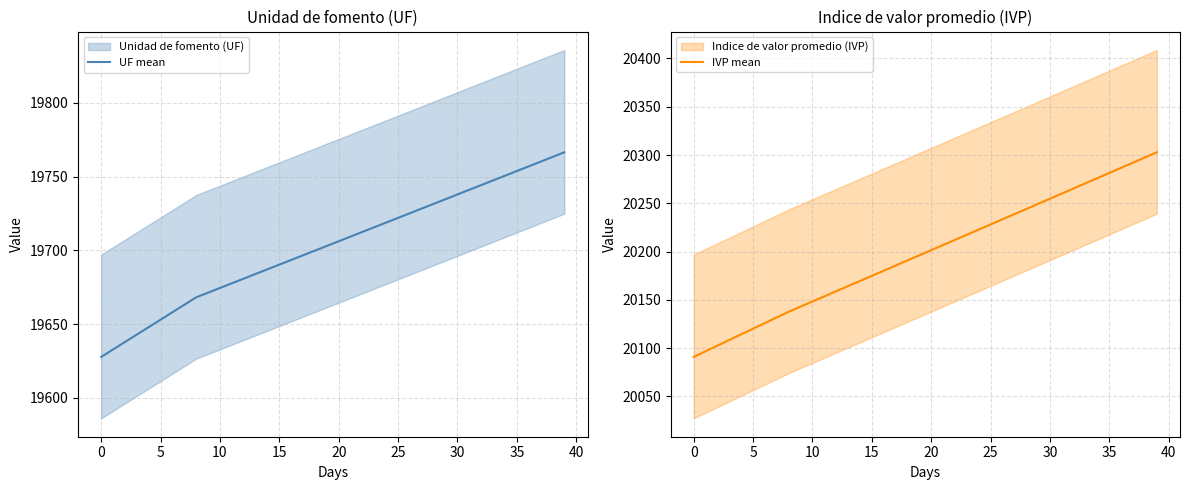

At 28, list the series in order from largest to smallest.

IVP mean, UF mean